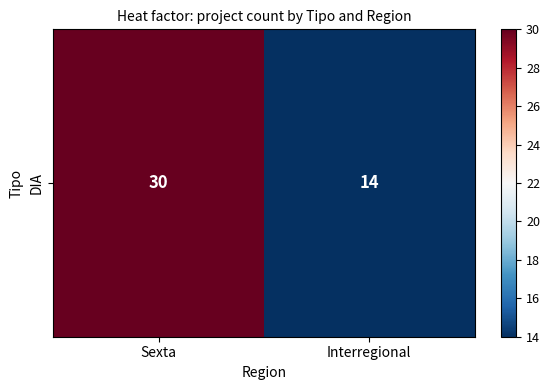

Which category has the lowest value across all series?

Interregional